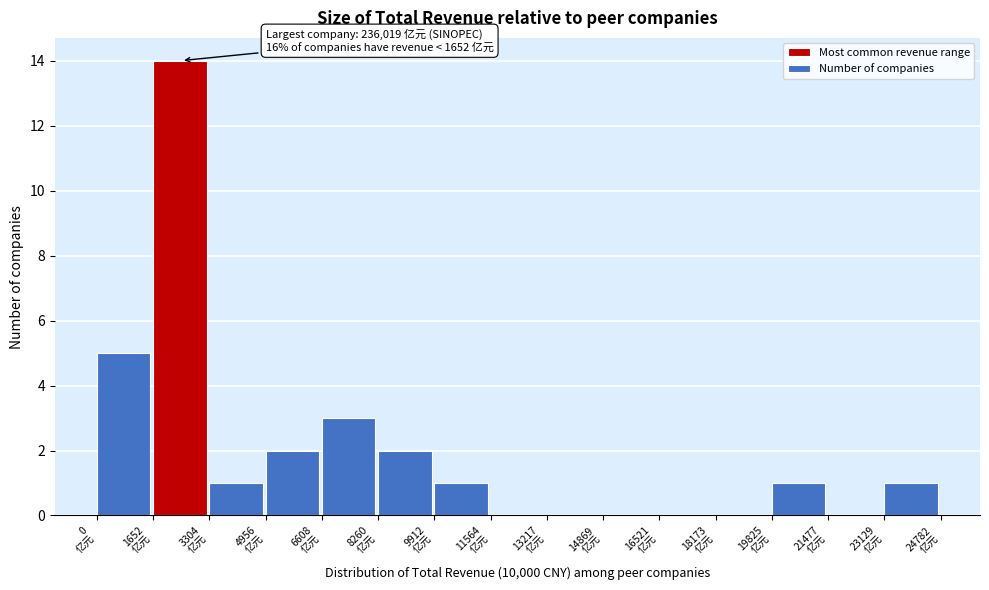

Which range on the x-axis has the tallest bar?

1600 to 3400